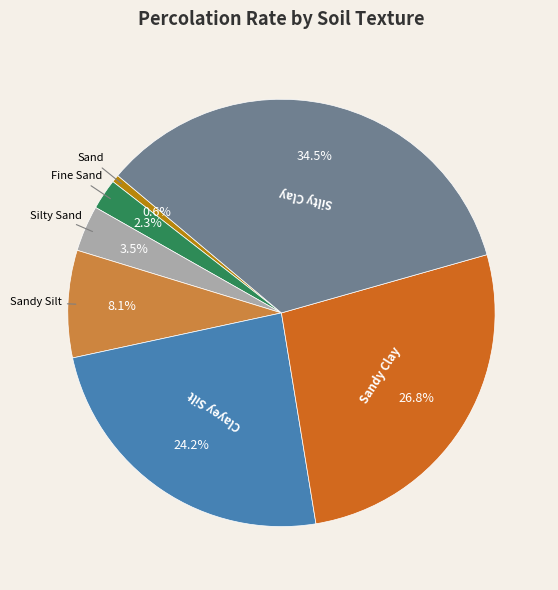

Rank the categories by value from highest to lowest.

Silty Clay, Sandy Clay, Clayey Silt, Sandy Silt, Silty Sand, Fine Sand, Sand